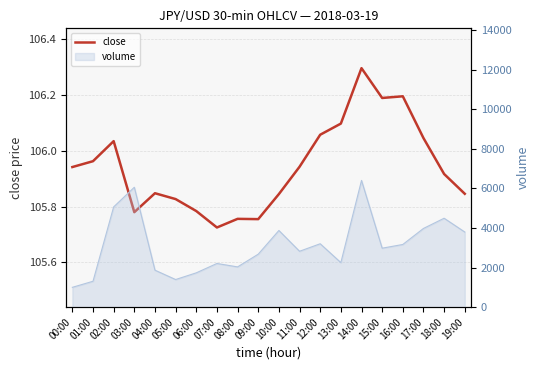

What is the difference between the maximum and minimum values?

0.6